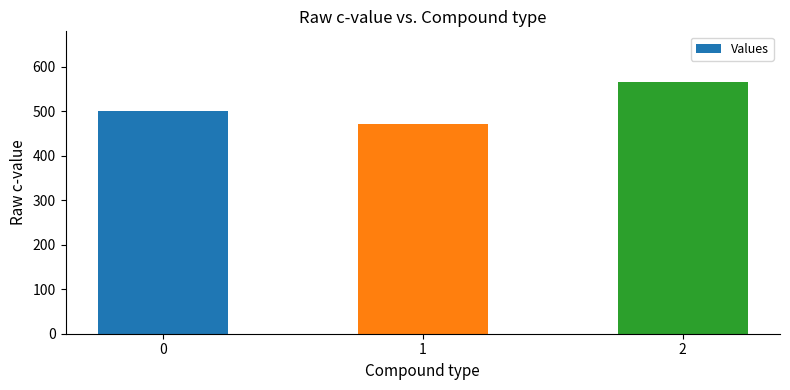

Which category has the highest value across all series?

2